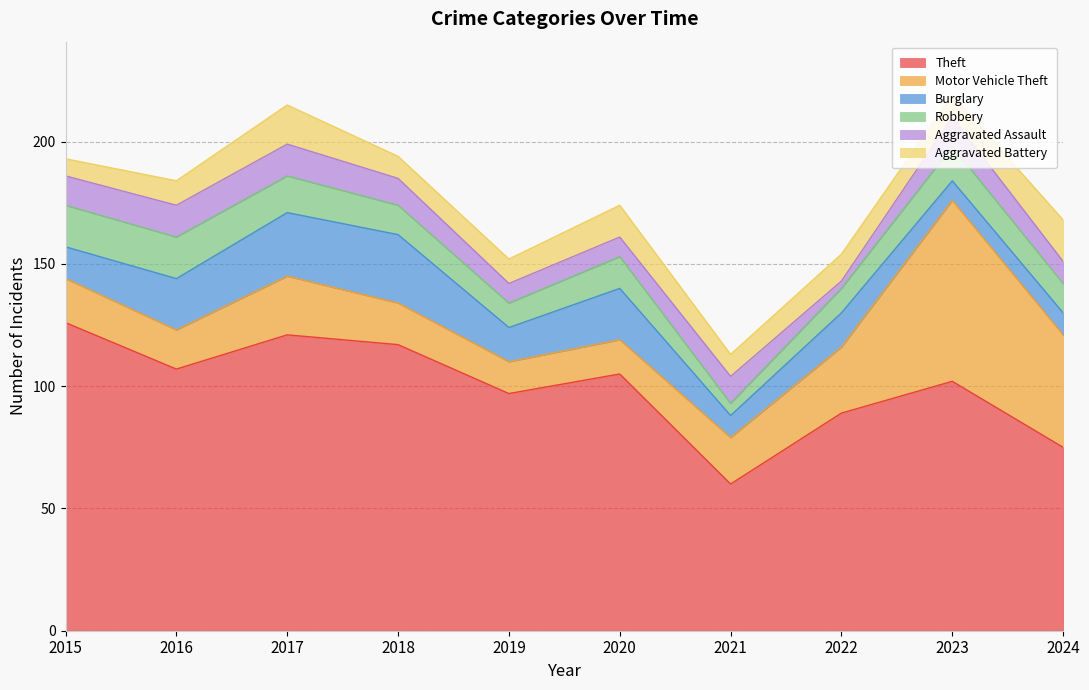

How many lines are shown in the chart?

6